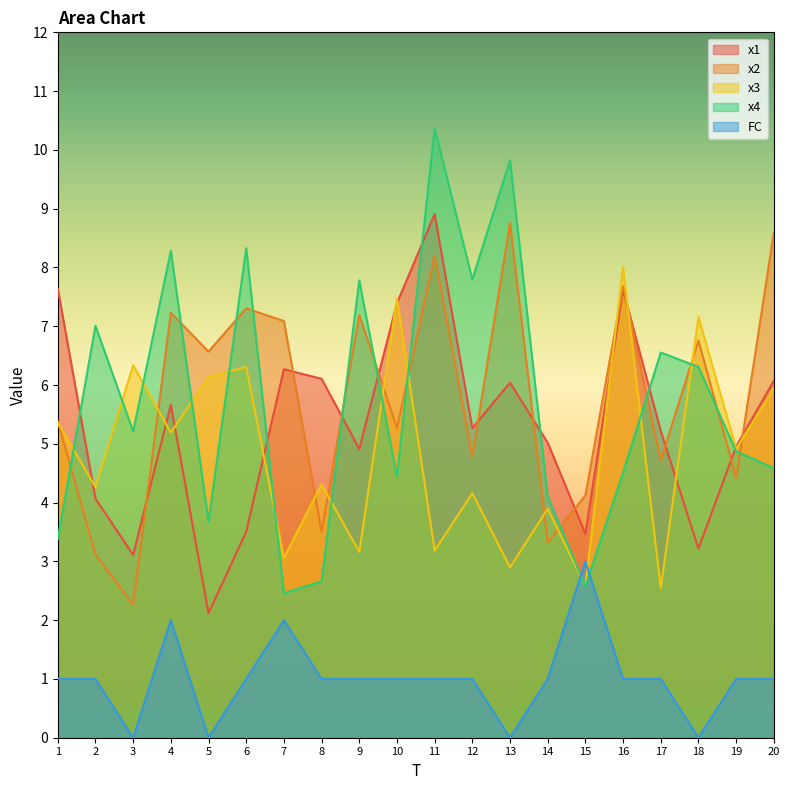

Where do x1 and x4 first cross each other?

1 and 2